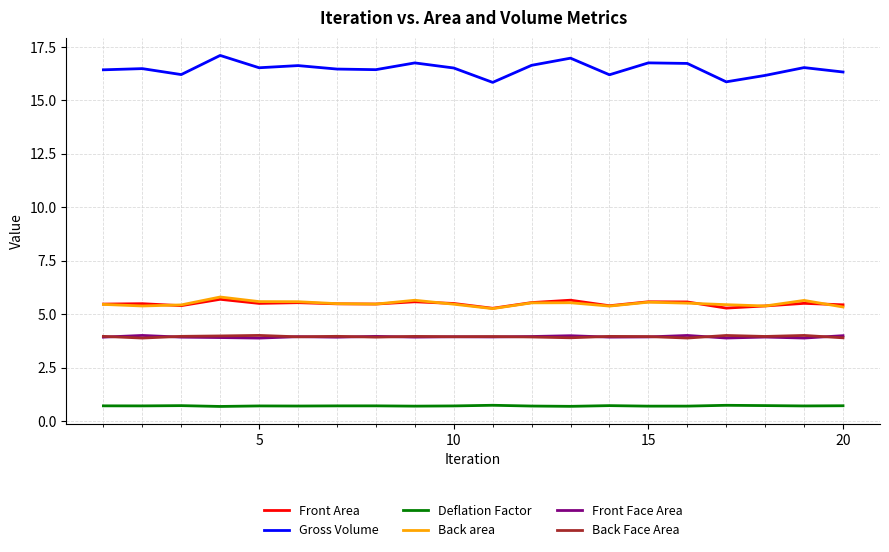

What is the average value of the Back area series?

5.5